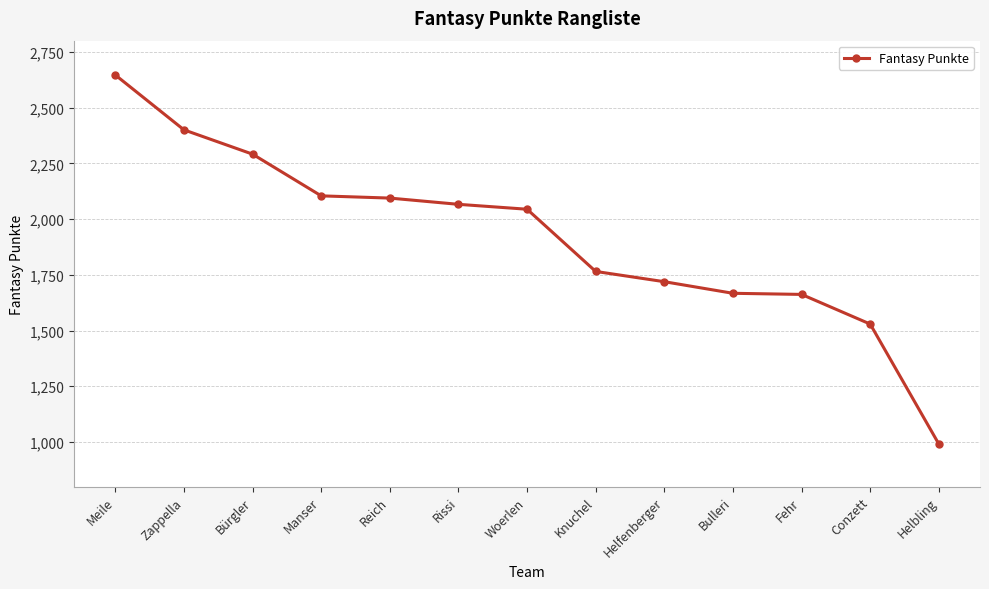

What is the label of the 8th point from the right?

Rissi